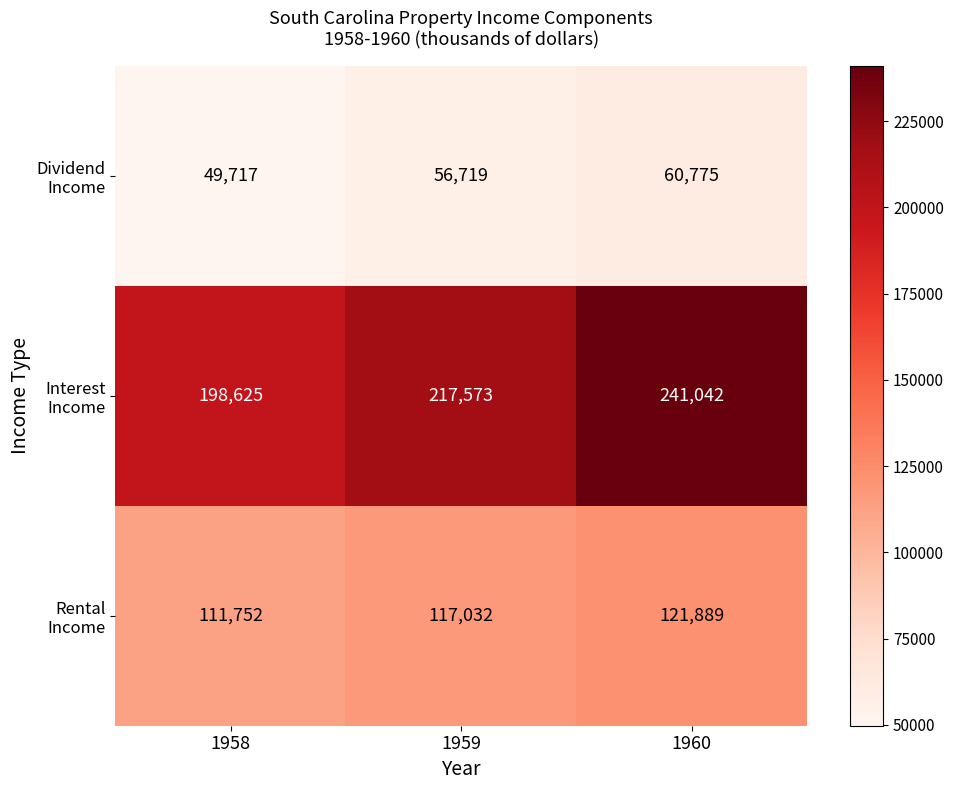

At which category is the sum across all series the highest?

1960